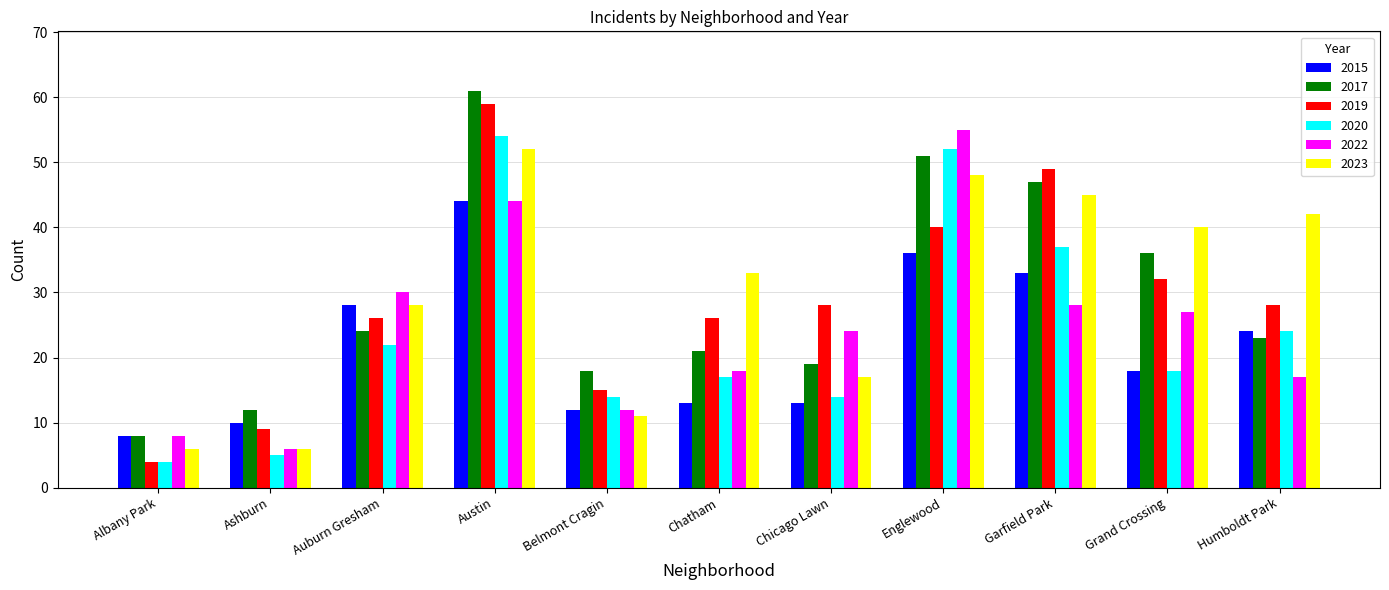

List the series in order of their peak value, highest first.

2017, 2019, 2022, 2020, 2023, 2015